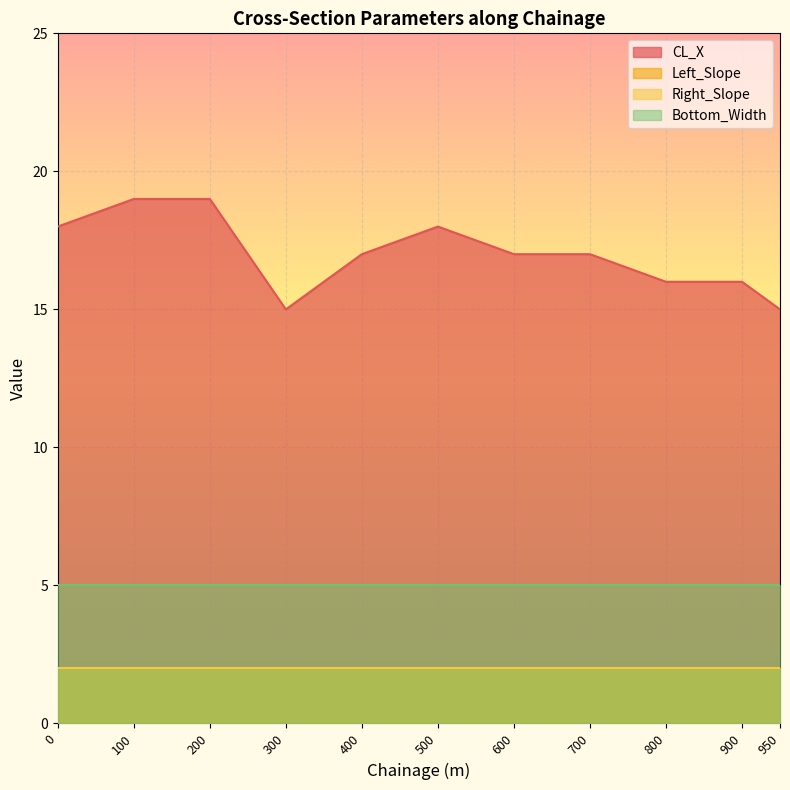

List the labels in order of Right_Slope value, largest first.

0, 100, 200, 300, 400, 500, 600, 700, 800, 900, 950